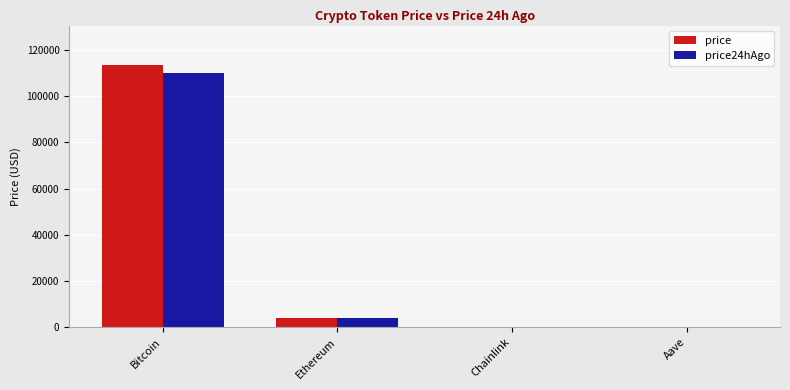

Which series has the widest spread of values?

price